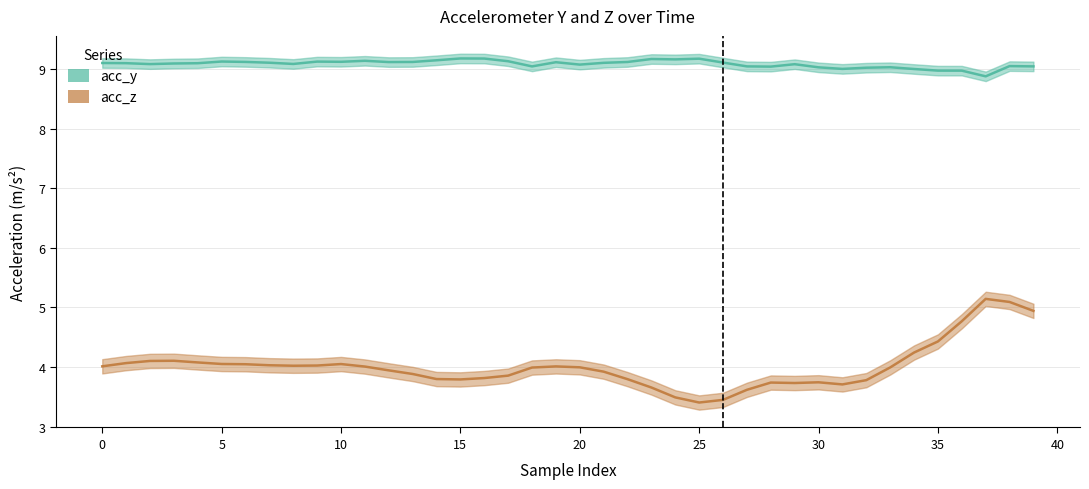

What is the spread (max minus min) of values at 30?

5.1